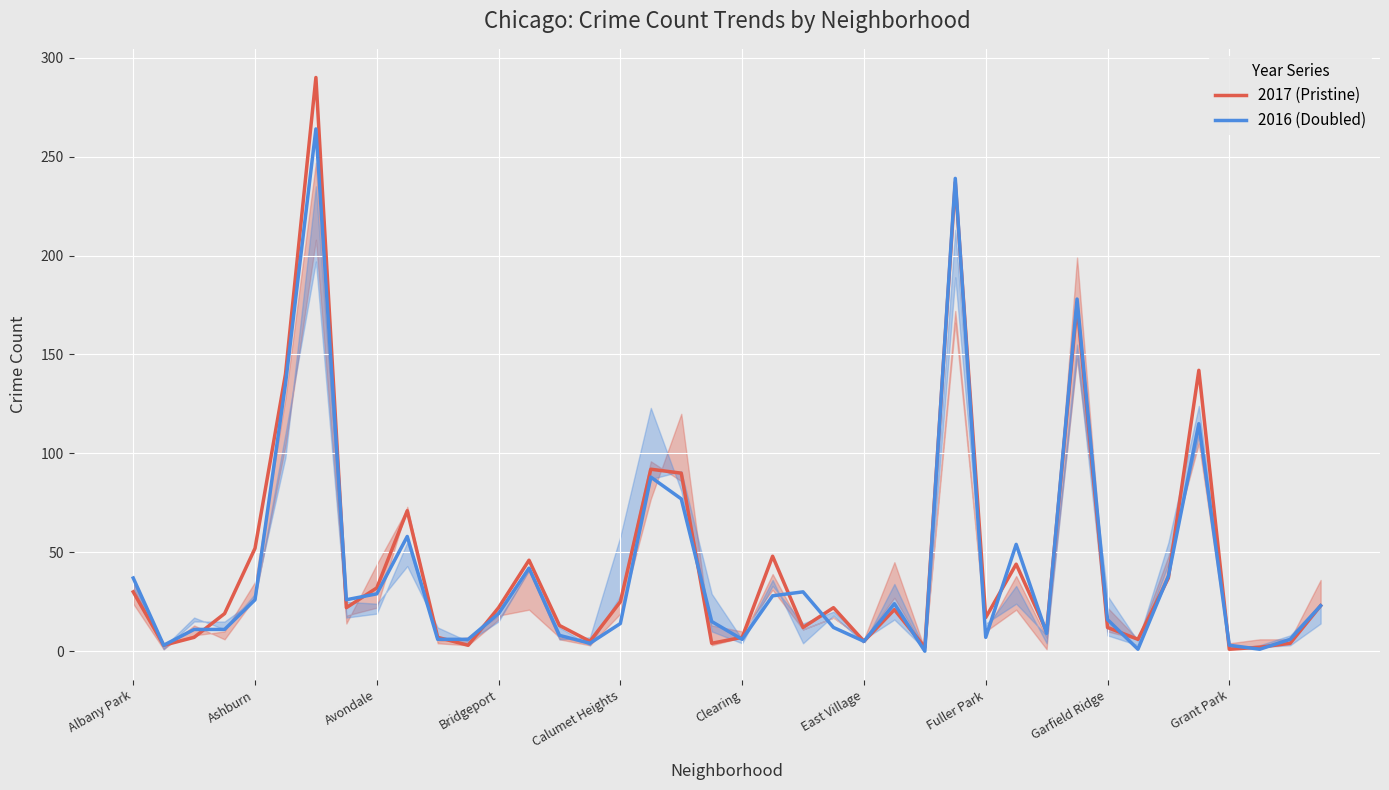

Is the value of 2016 (Doubled) at 18 greater than the value of 2017 (Pristine) at 33?

Yes